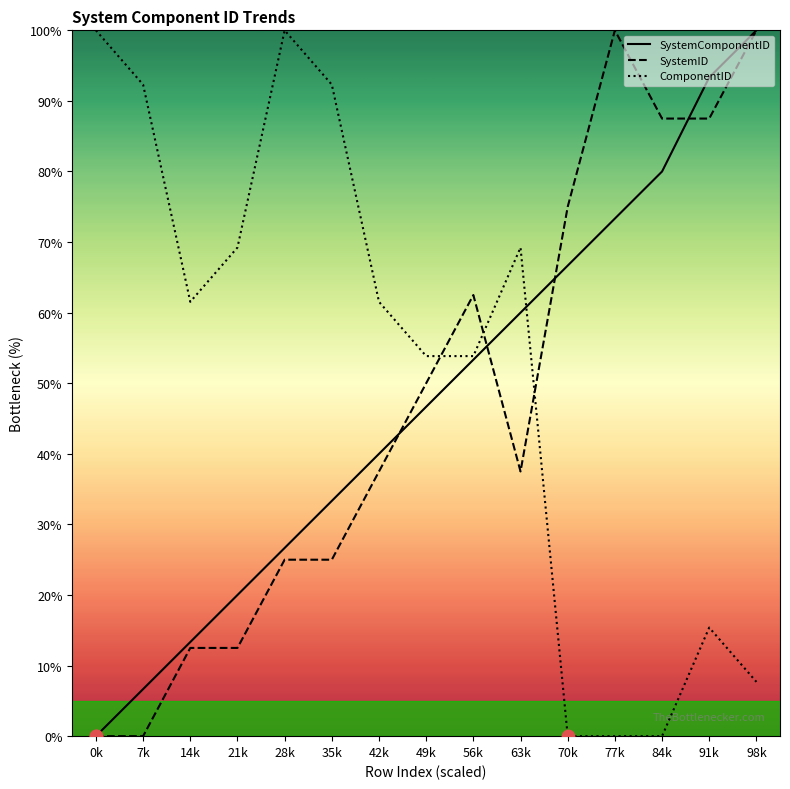

At how many categories does at least one series exceed 6?

15